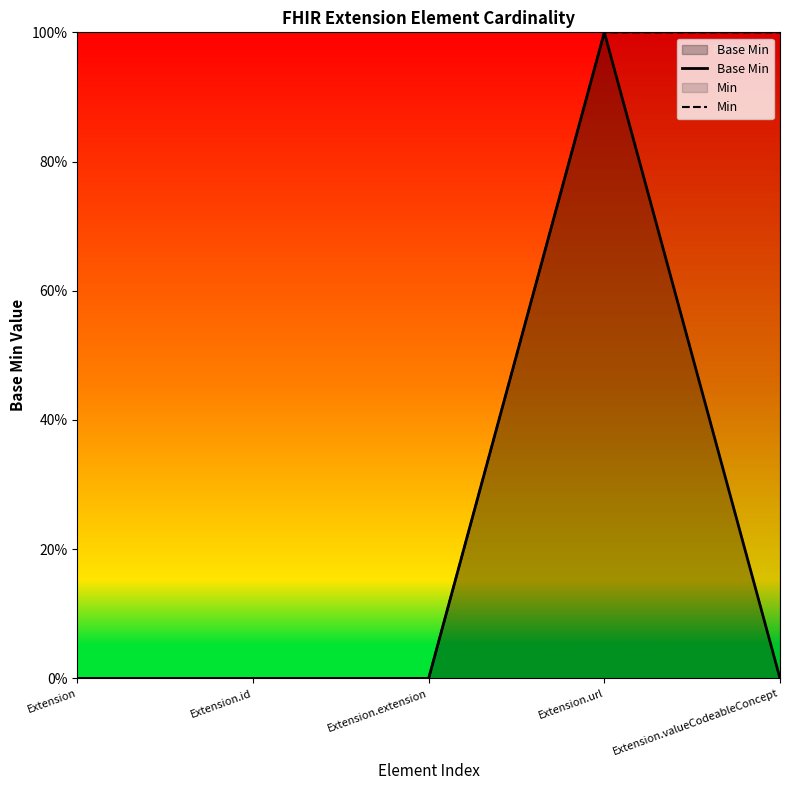

What is the sum of all Min values?

2